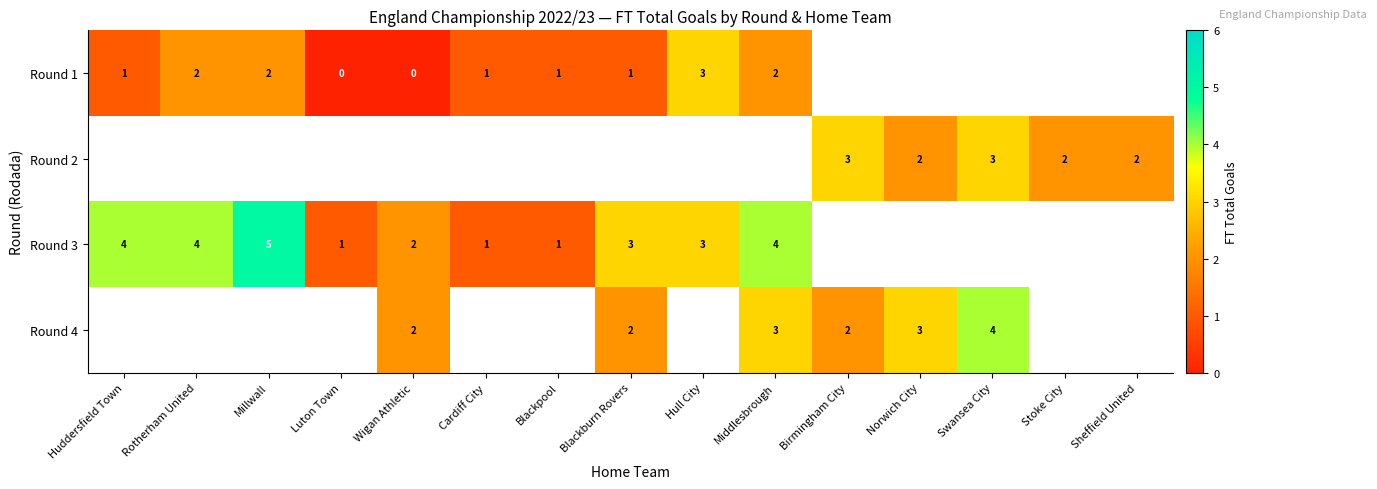

Between Sheffield United and Huddersfield Town, which is larger?

Huddersfield Town